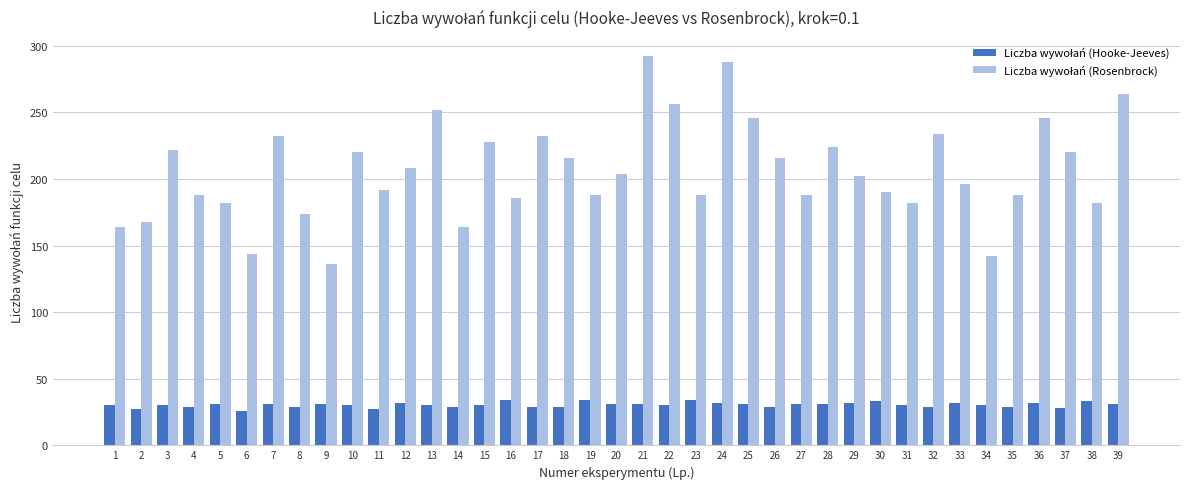

What is the spread (max minus min) of values at 1?

134